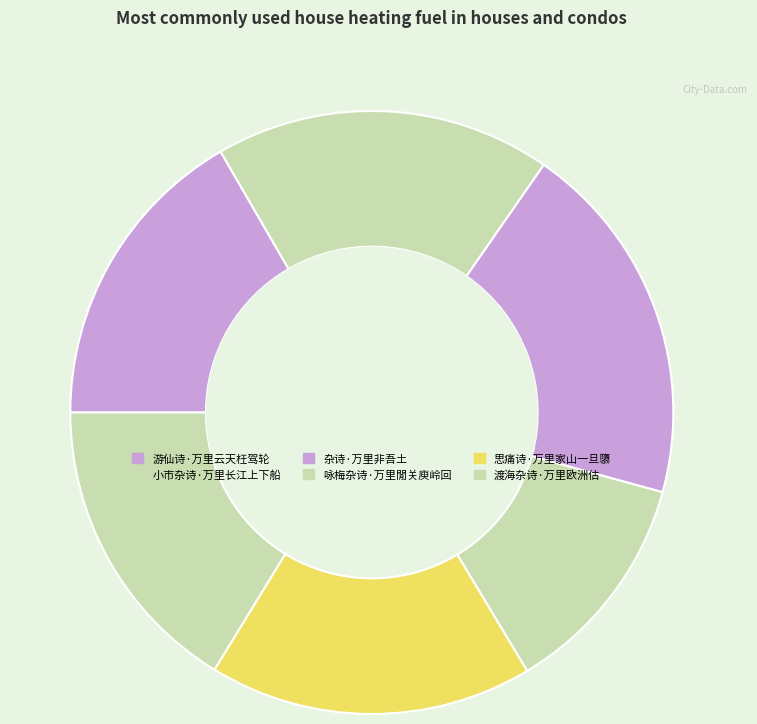

To the nearest percent, what portion does 咏梅杂诗·万里閒关庾岭回 represent?

12%